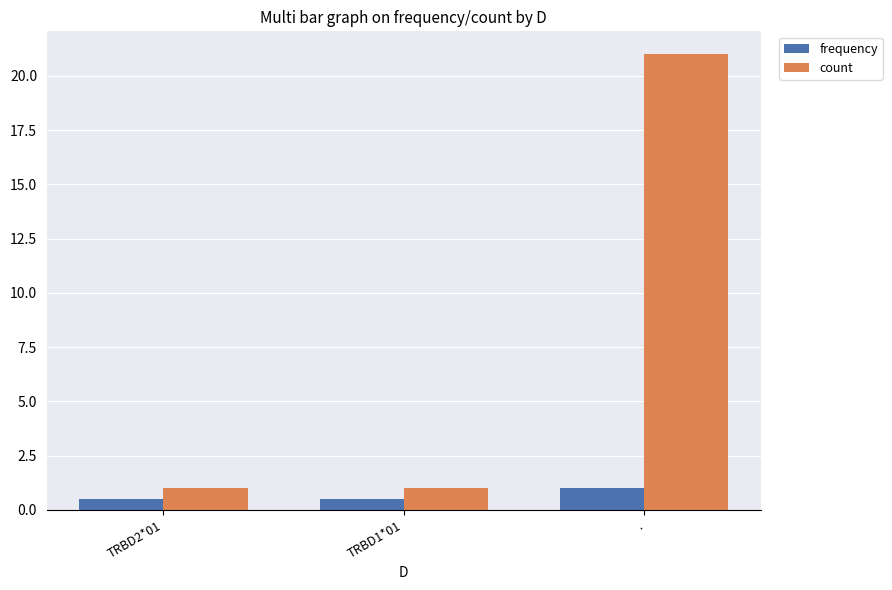

What is the label of the 1st bar from the left?

TRBD2*01